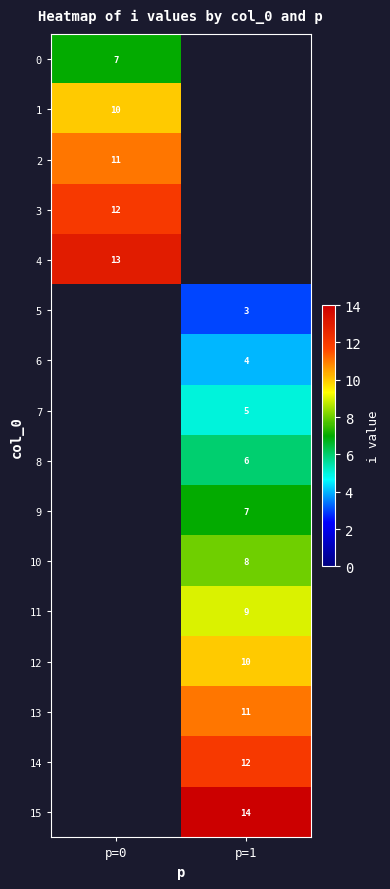

Is it true that 15 equals 23 at p=1?

False